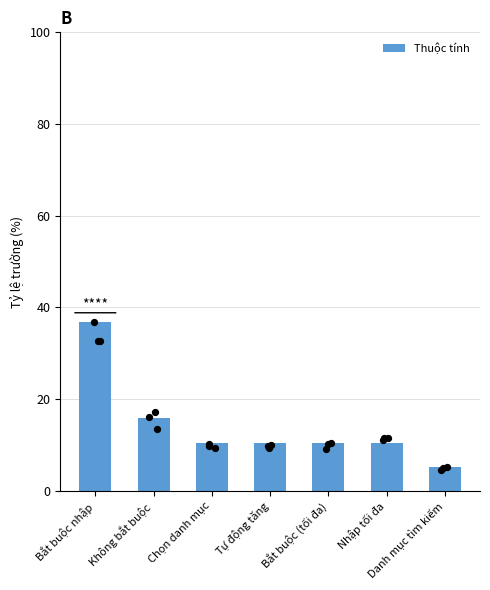

Which has a higher value, Danh mục tìm kiếm or Không bắt buộc?

Không bắt buộc